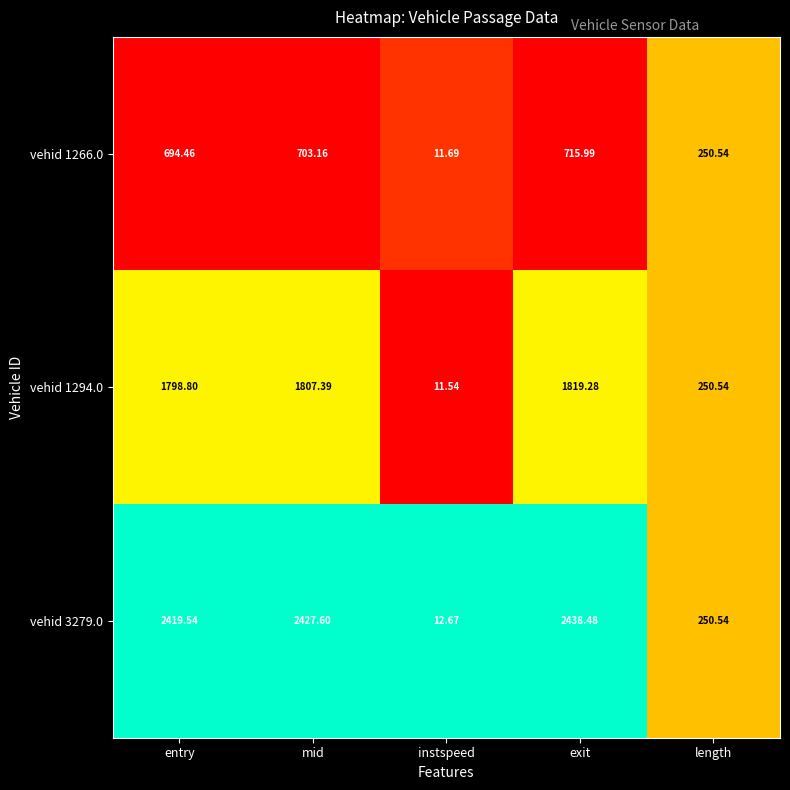

Which series changed the most between entry and instspeed?

vehid 3279.0